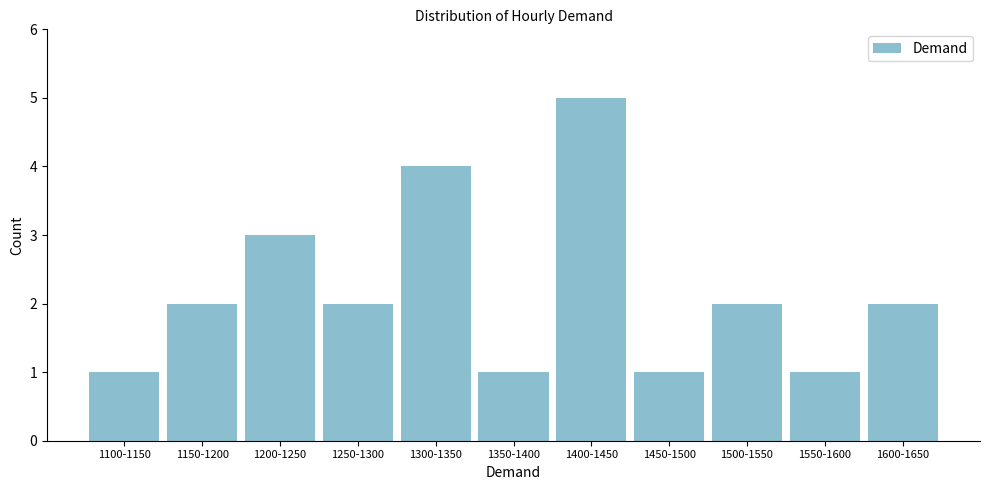

Reading left to right, what are all the values shown in this chart?

1	2	3	2	4	1	5	1	2	1	2